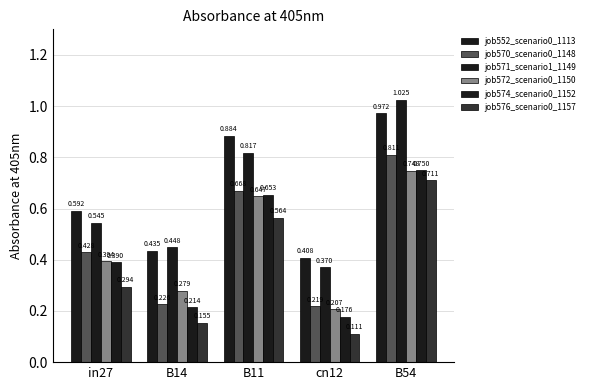

How many categories are shown in the chart?

5